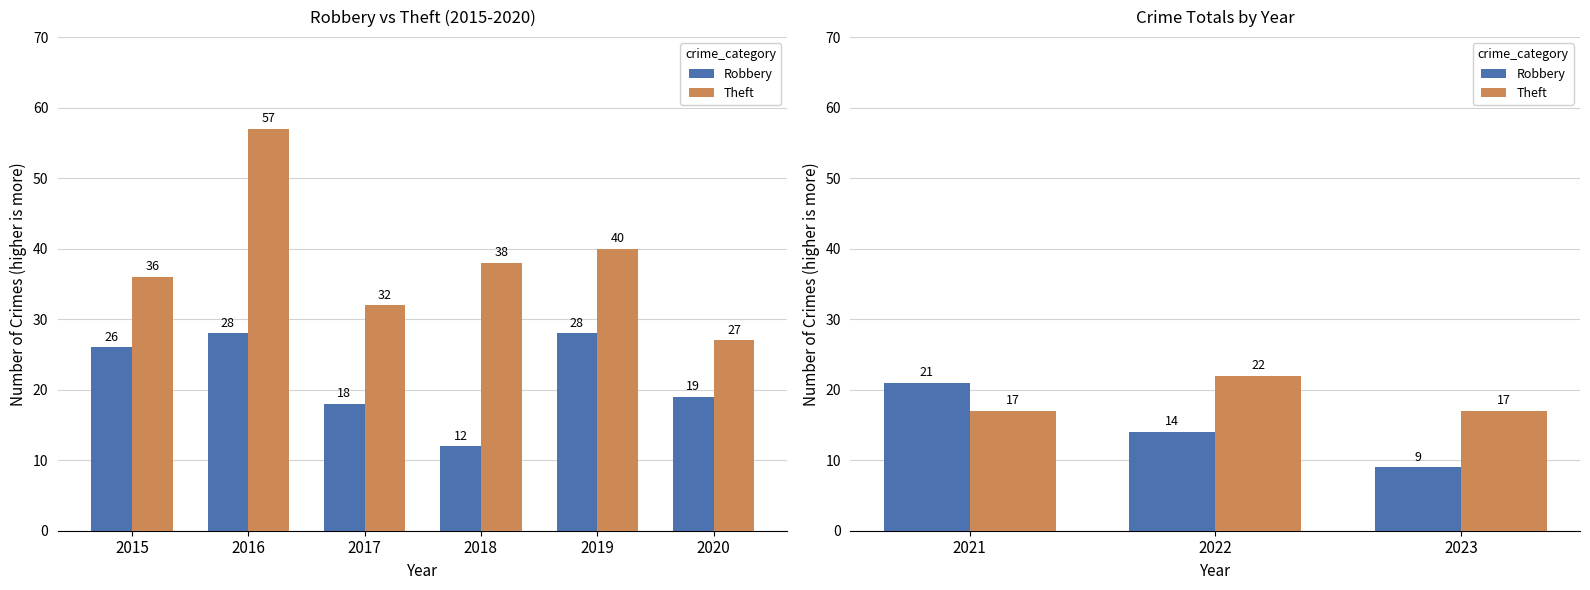

Which label corresponds to the largest value in the chart?

2022